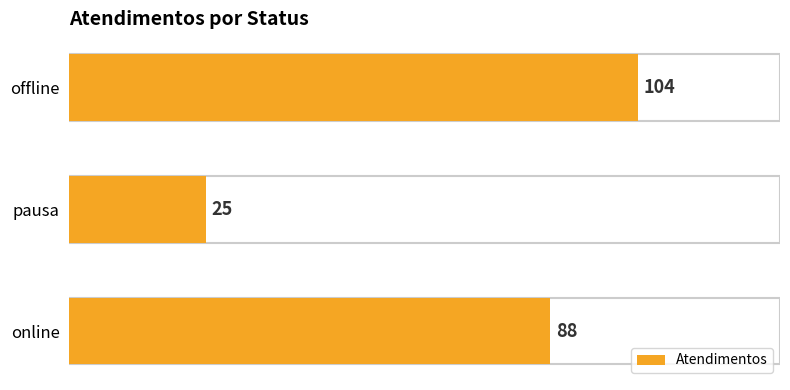

Between pausa and offline, which is larger?

offline